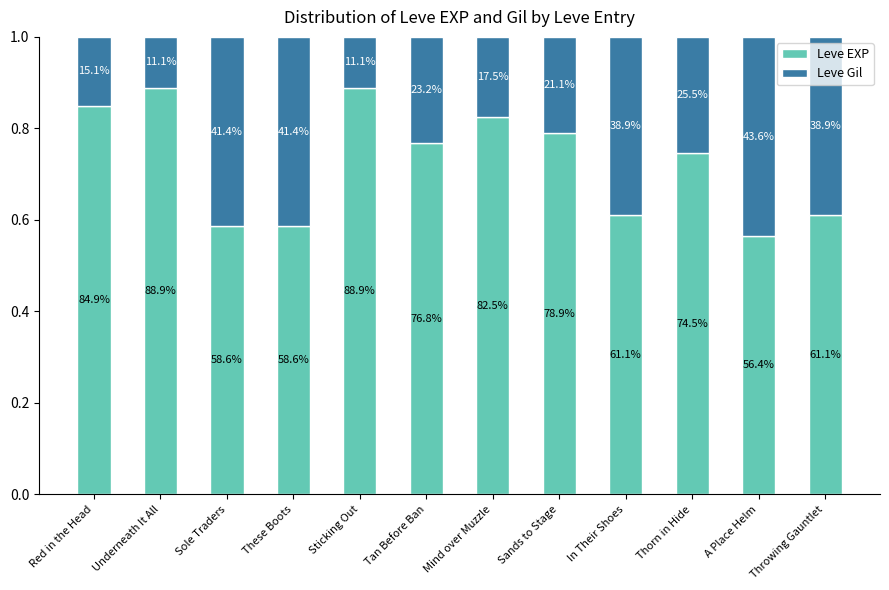

Are the bars grouped side by side (vs. stacked)?

No